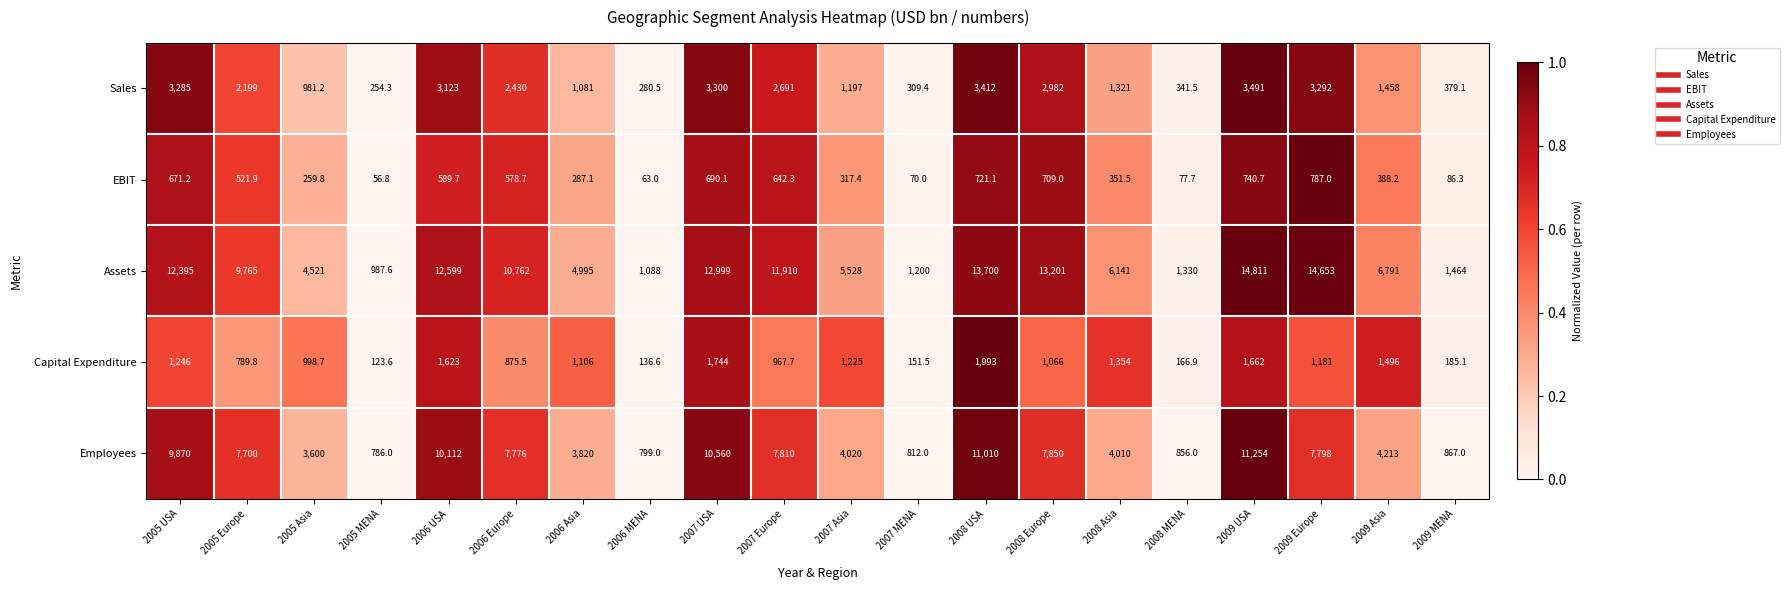

What is the total value across all series at 2006 Europe?

22422.2